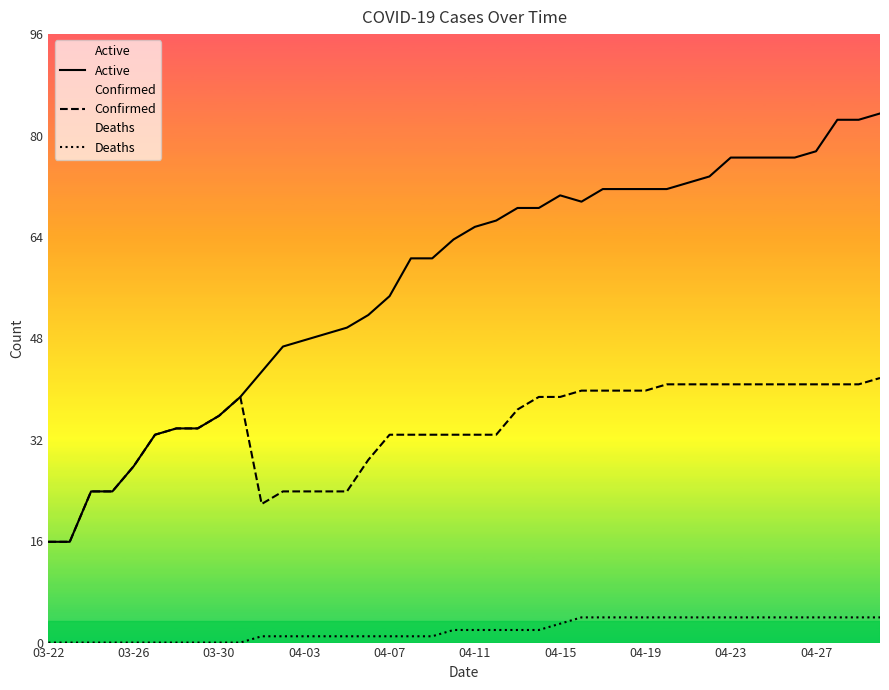

What is the difference between the second highest and second lowest values in the Deaths series?

4